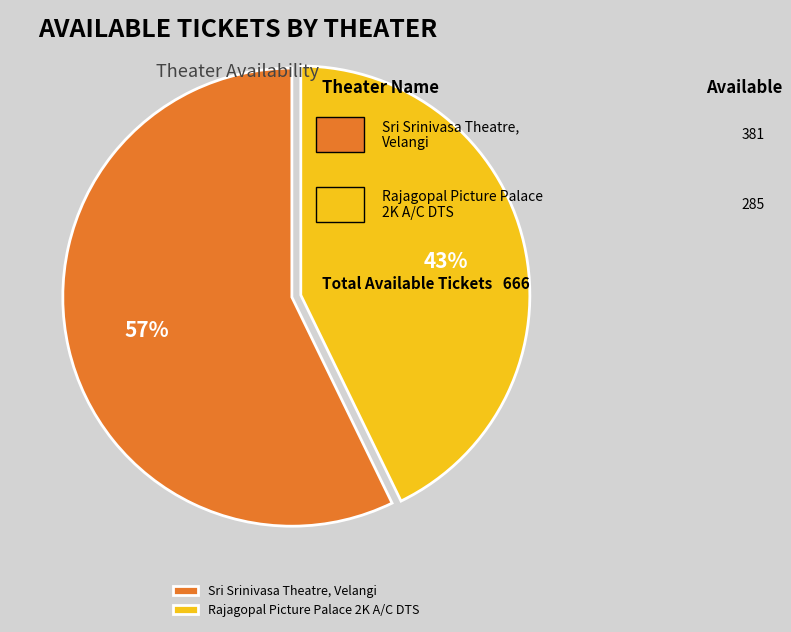

What is the majority slice?

Sri Srinivasa Theatre, Velangi